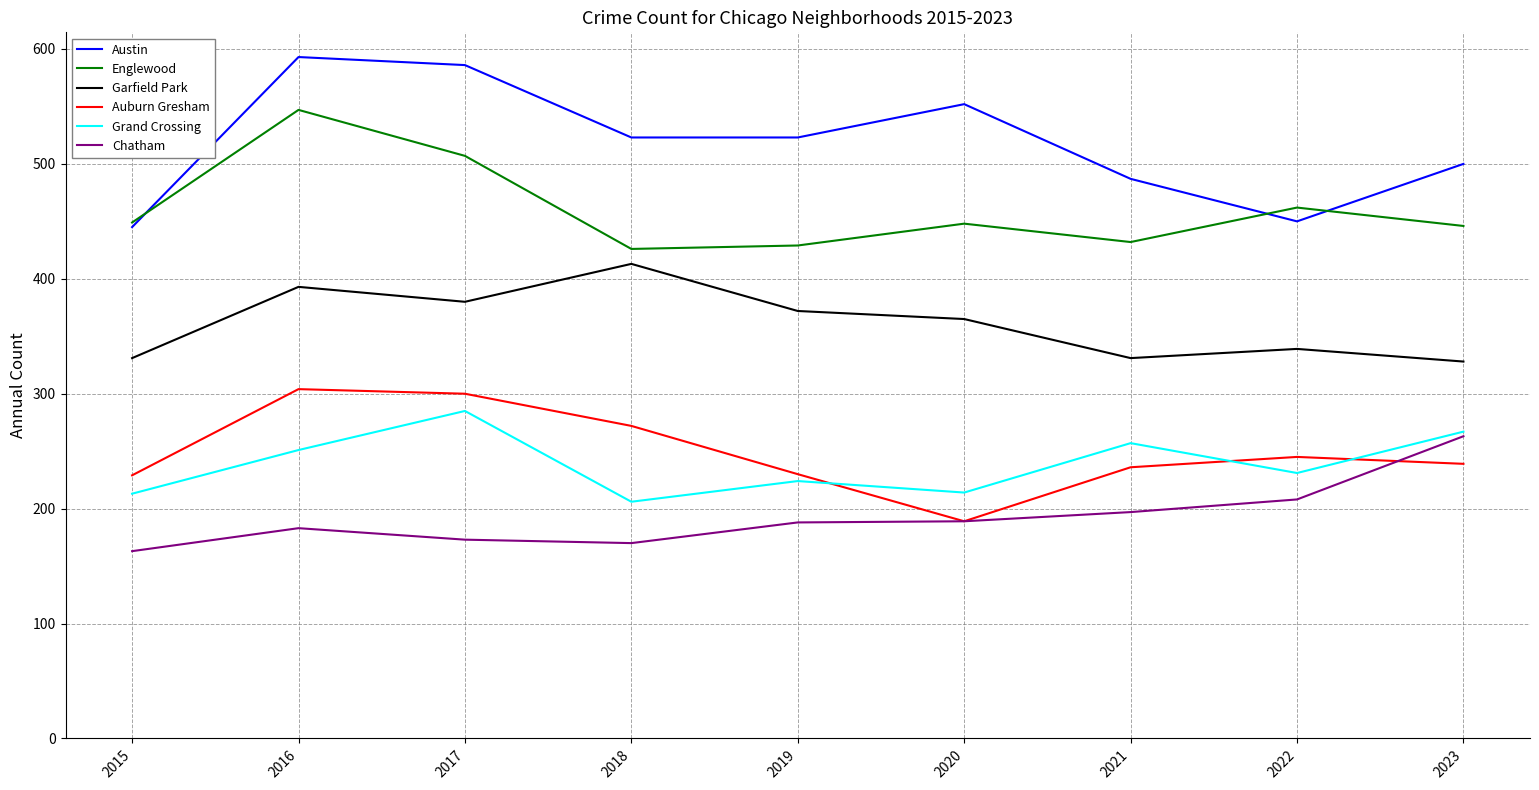

What is the lowest value of the Garfield Park series?

328